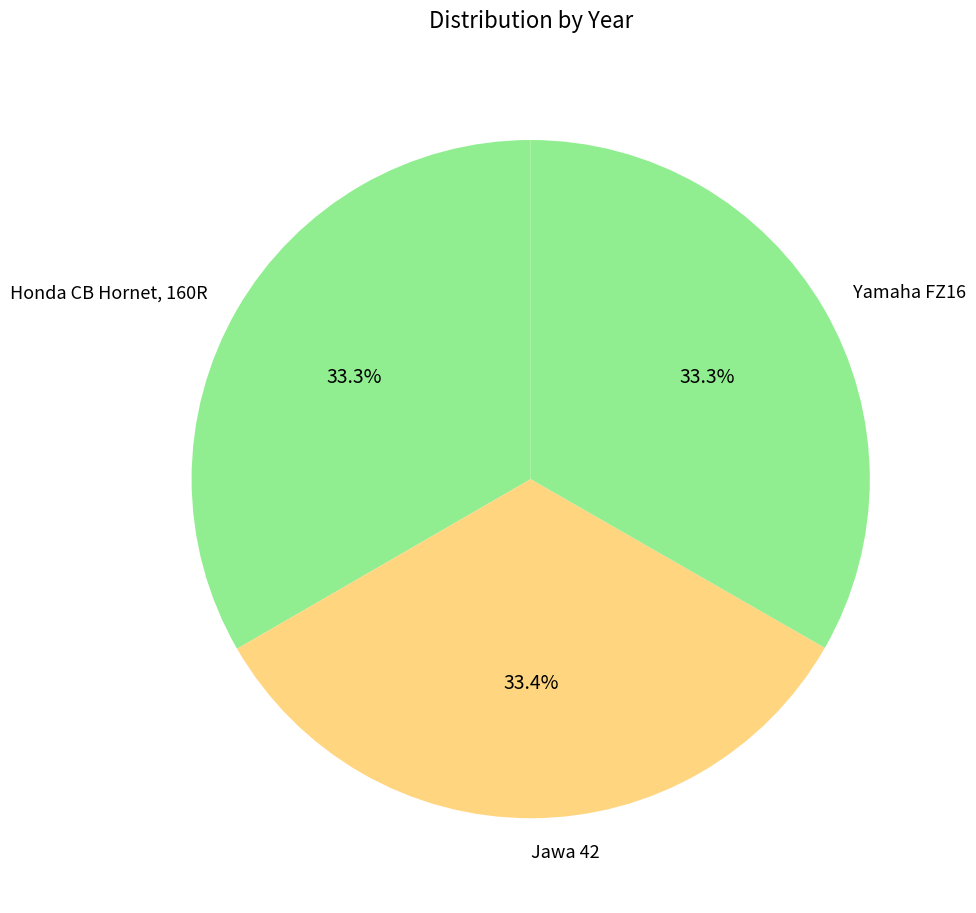

Is the sum of Yamaha FZ16 and Jawa 42 greater than half?

Yes